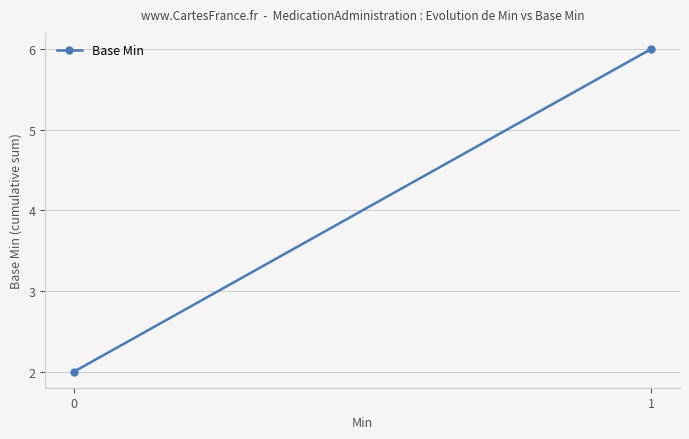

What is the change in value from 0 to 1?

+4